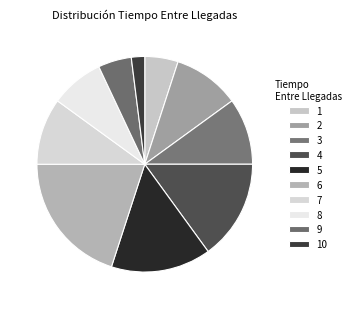

How much of the chart is everything except 7?

90.0%